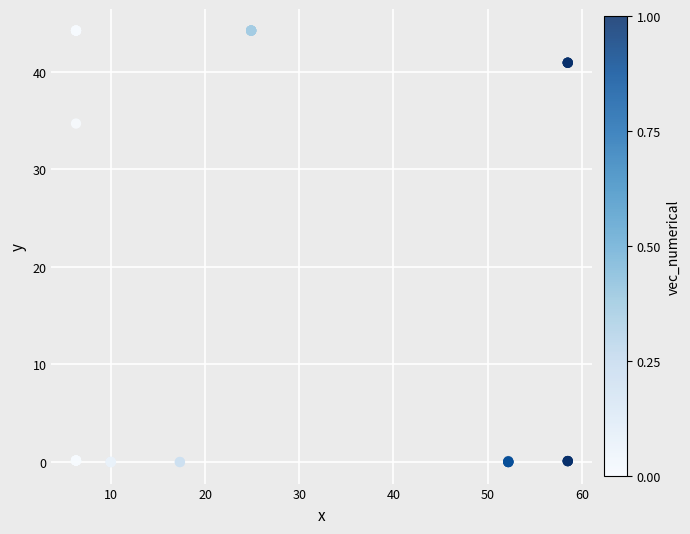

What Y value in the scatter plot is closest to 22?

34.7